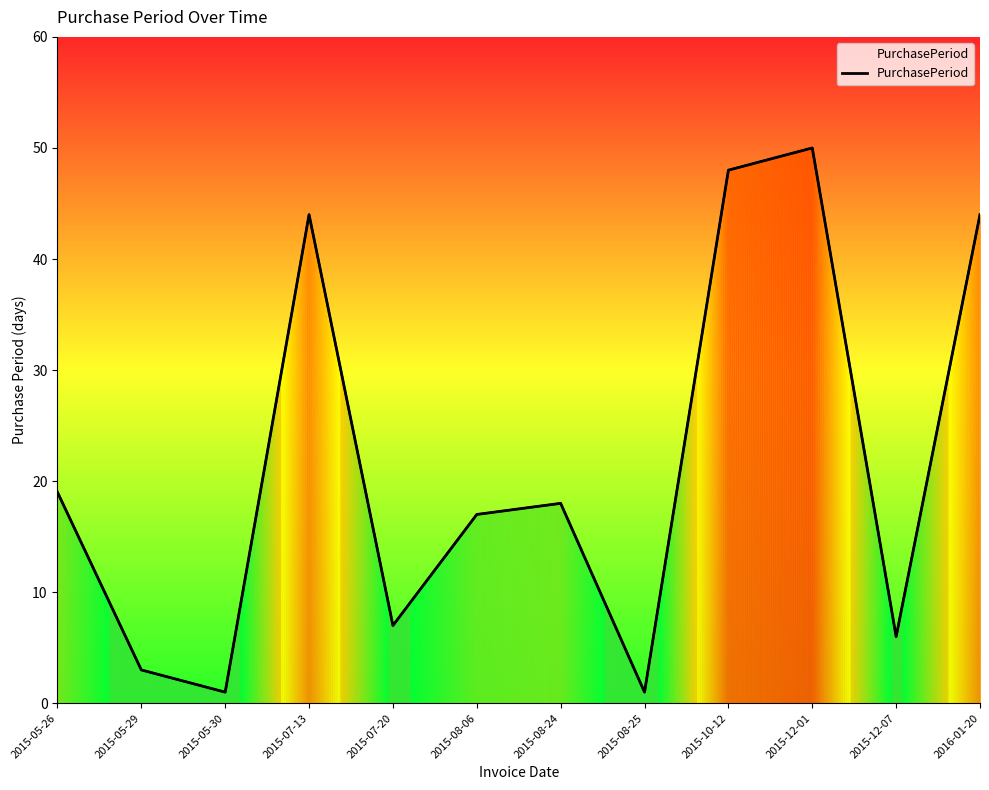

At which label is the value closest to 25?

2015-05-26